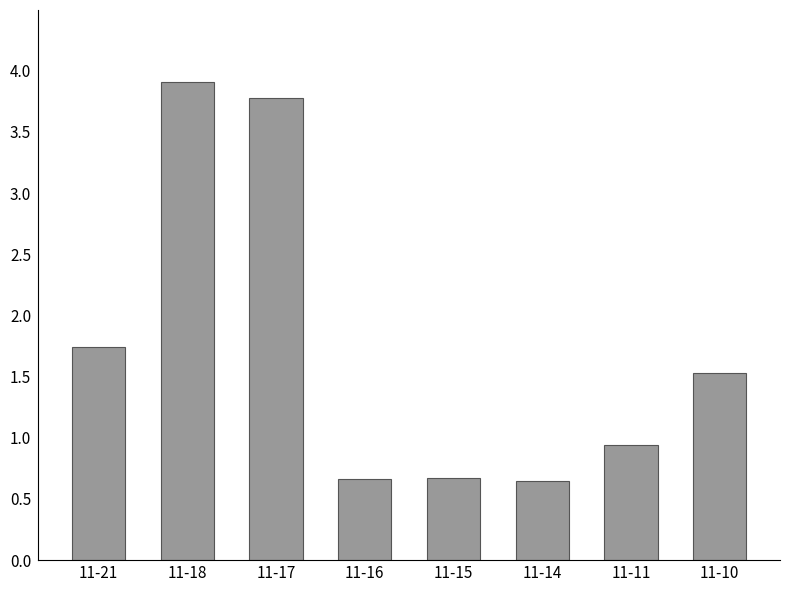

What is the difference between the values at 11-17 and 11-18?

0.1